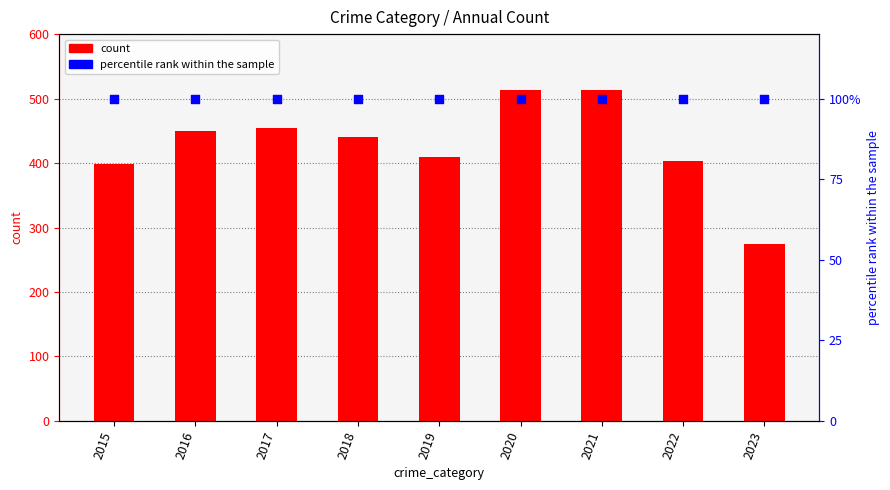

Which series has the largest total across all categories?

count